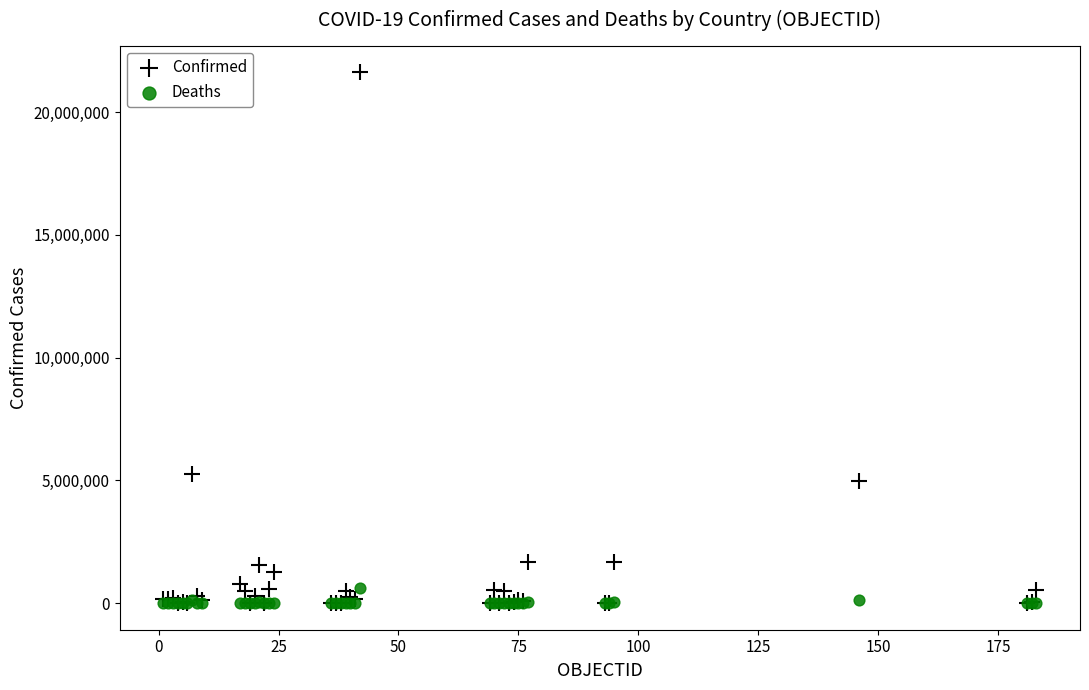

Which series contains the highest Y value?

Confirmed